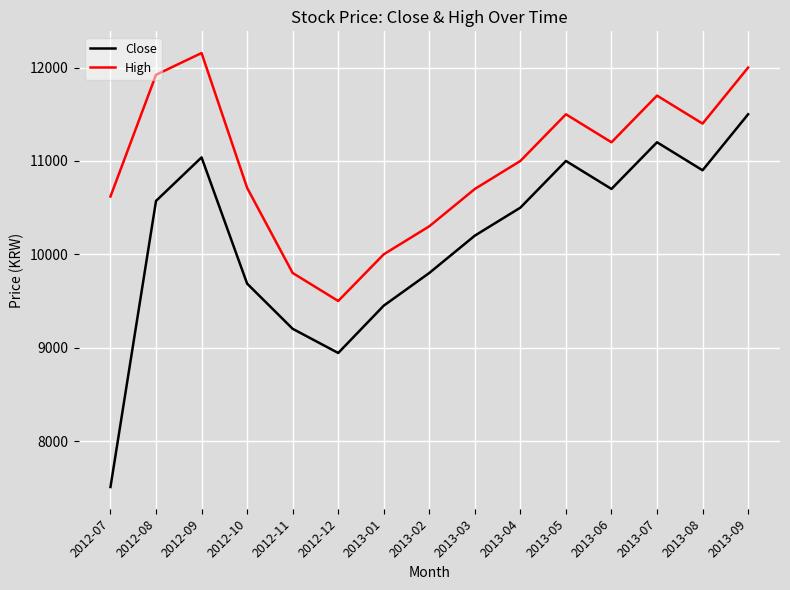

True or false: High and Close cross at least once.

False